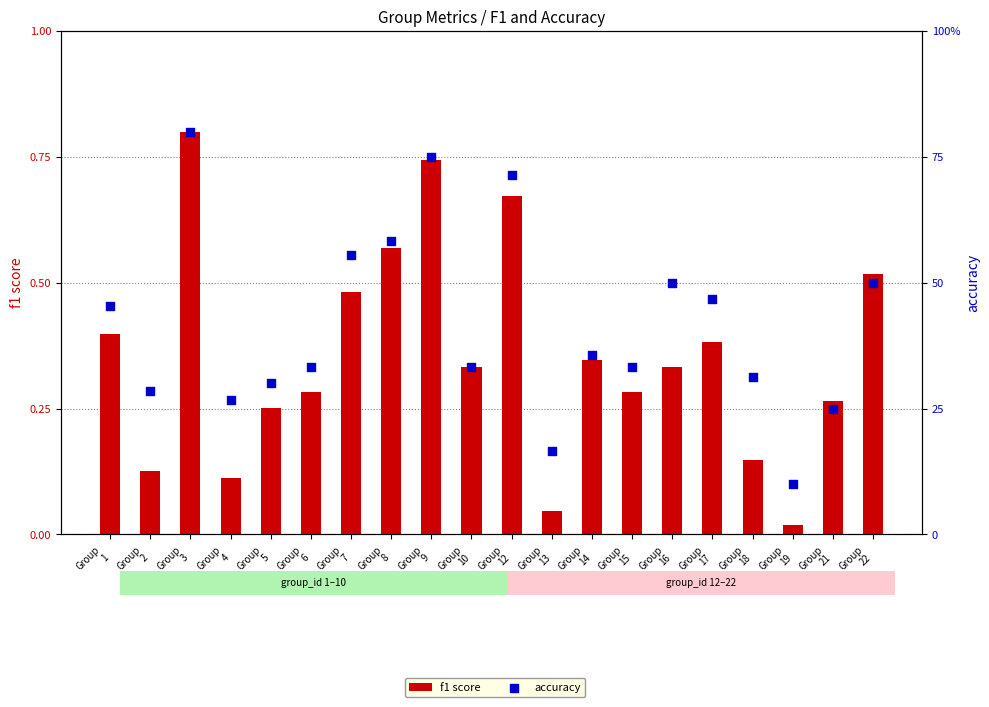

At which category is the sum across all series the highest?

Group
3